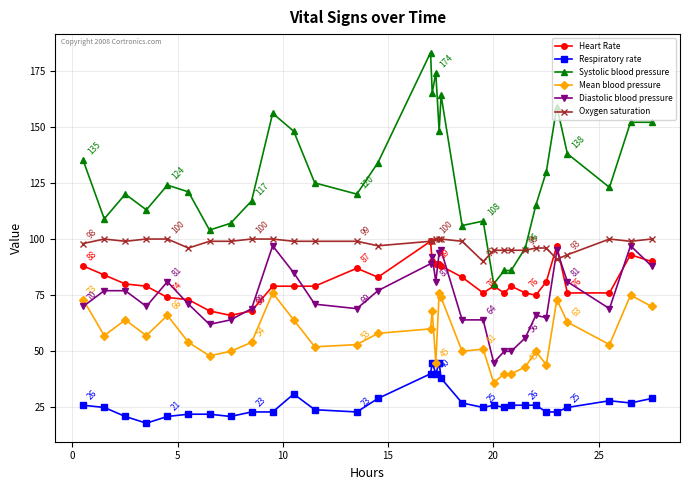

What is the lowest value of the Heart Rate series?

66